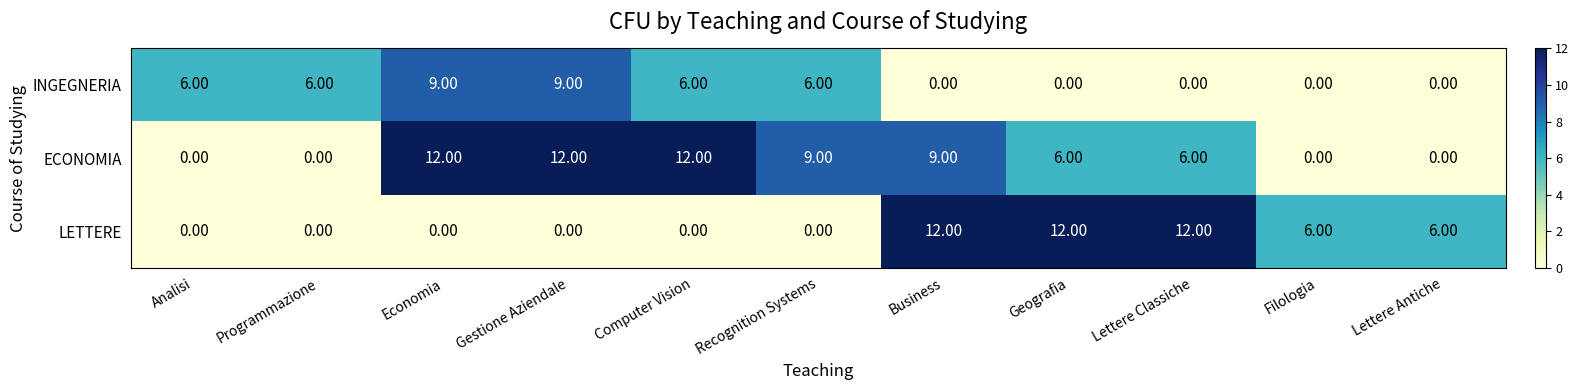

What is the difference between the second highest and second lowest values in the LETTERE series?

12